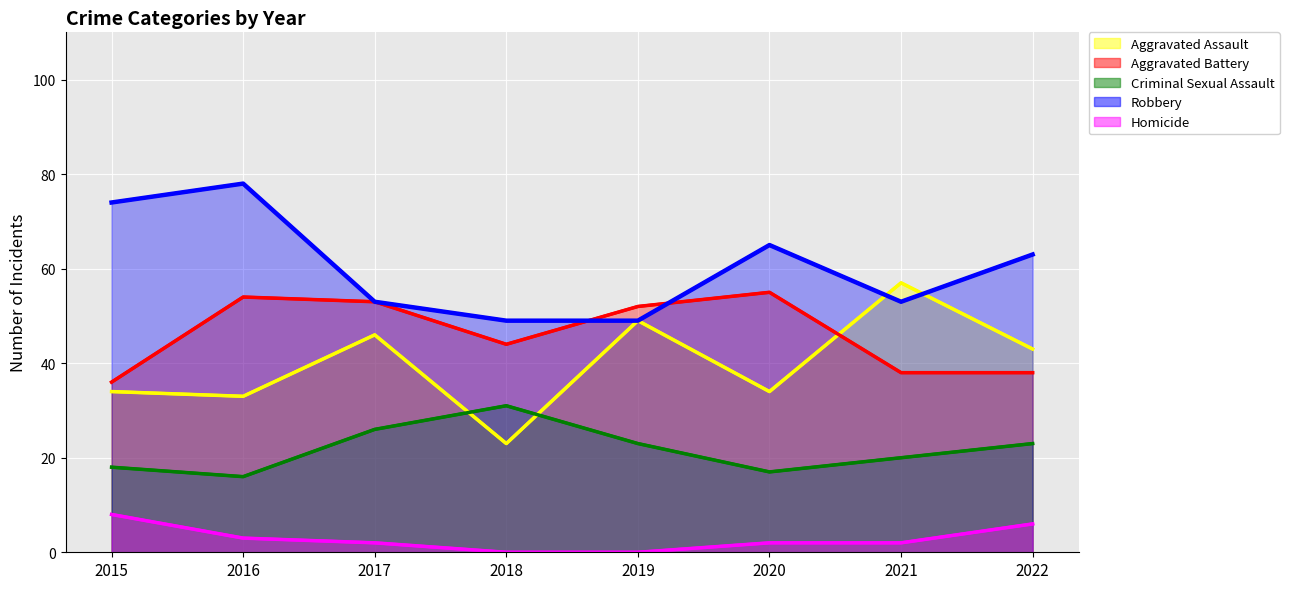

Which series has the largest total across all categories?

Robbery